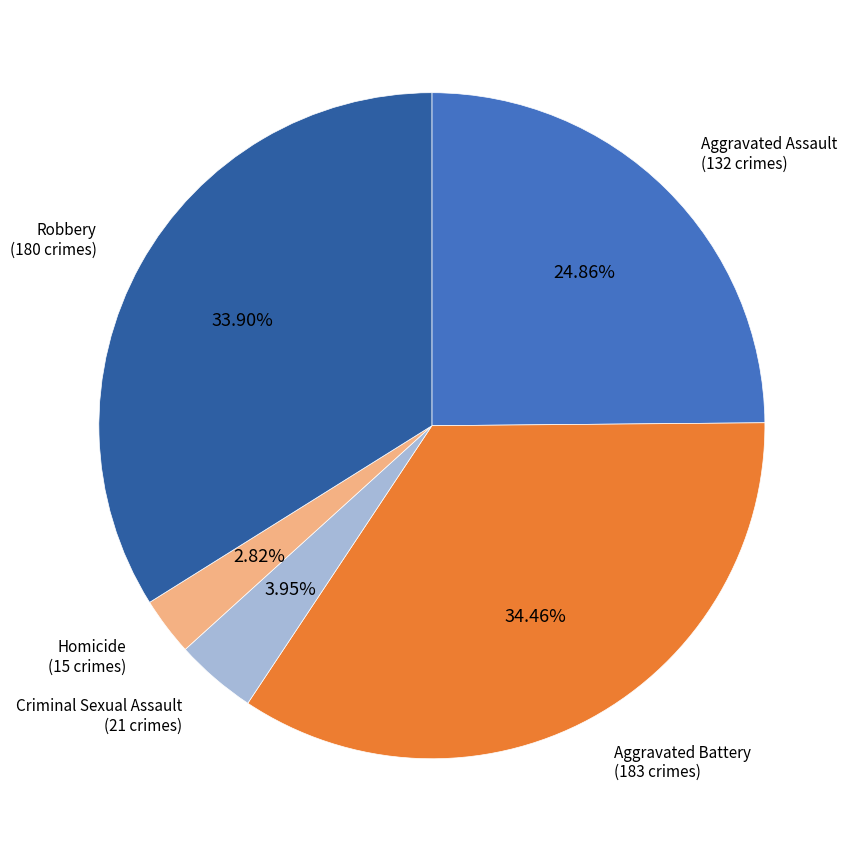

Is there any slice that represents more than half of the pie?

No